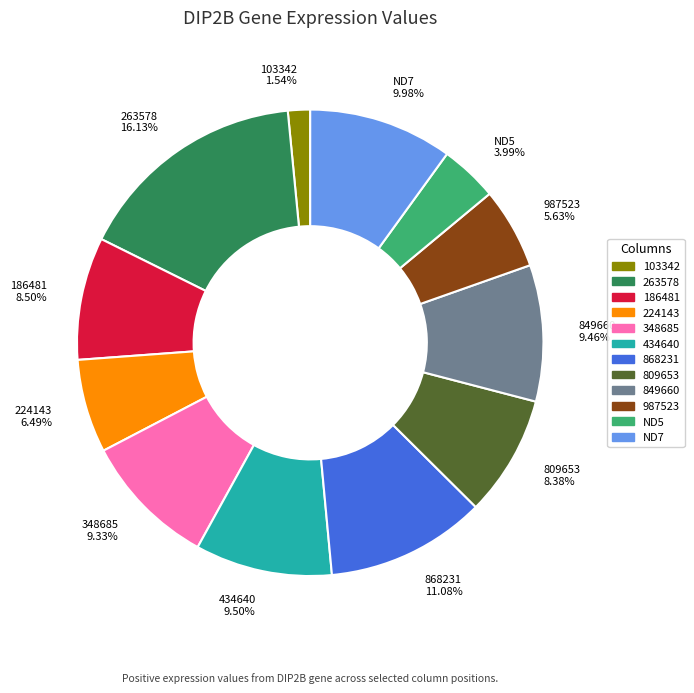

What is the largest slice in the pie chart?

263578